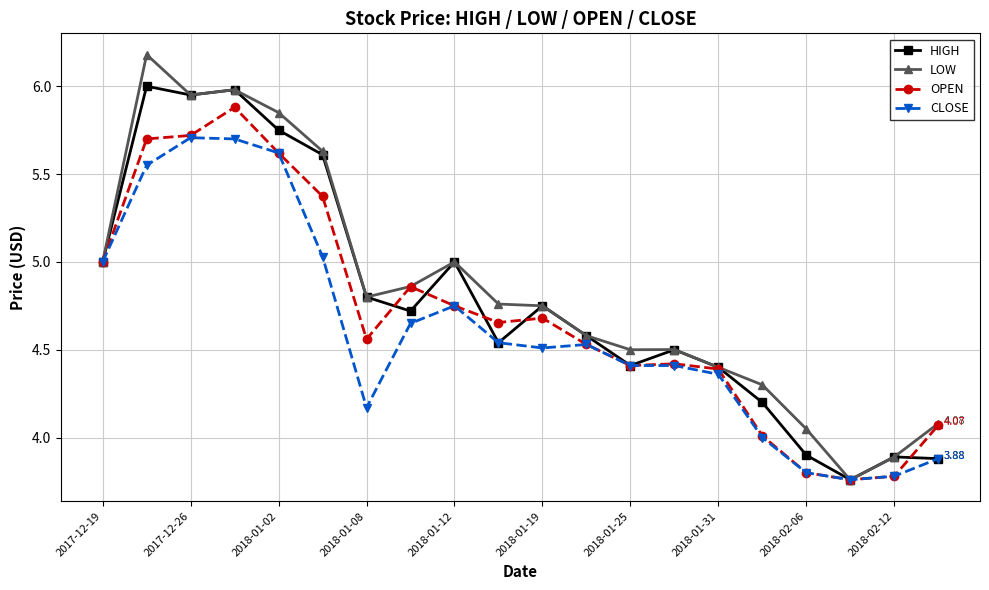

True or false: OPEN has more than 2 points higher than both neighbors.

True